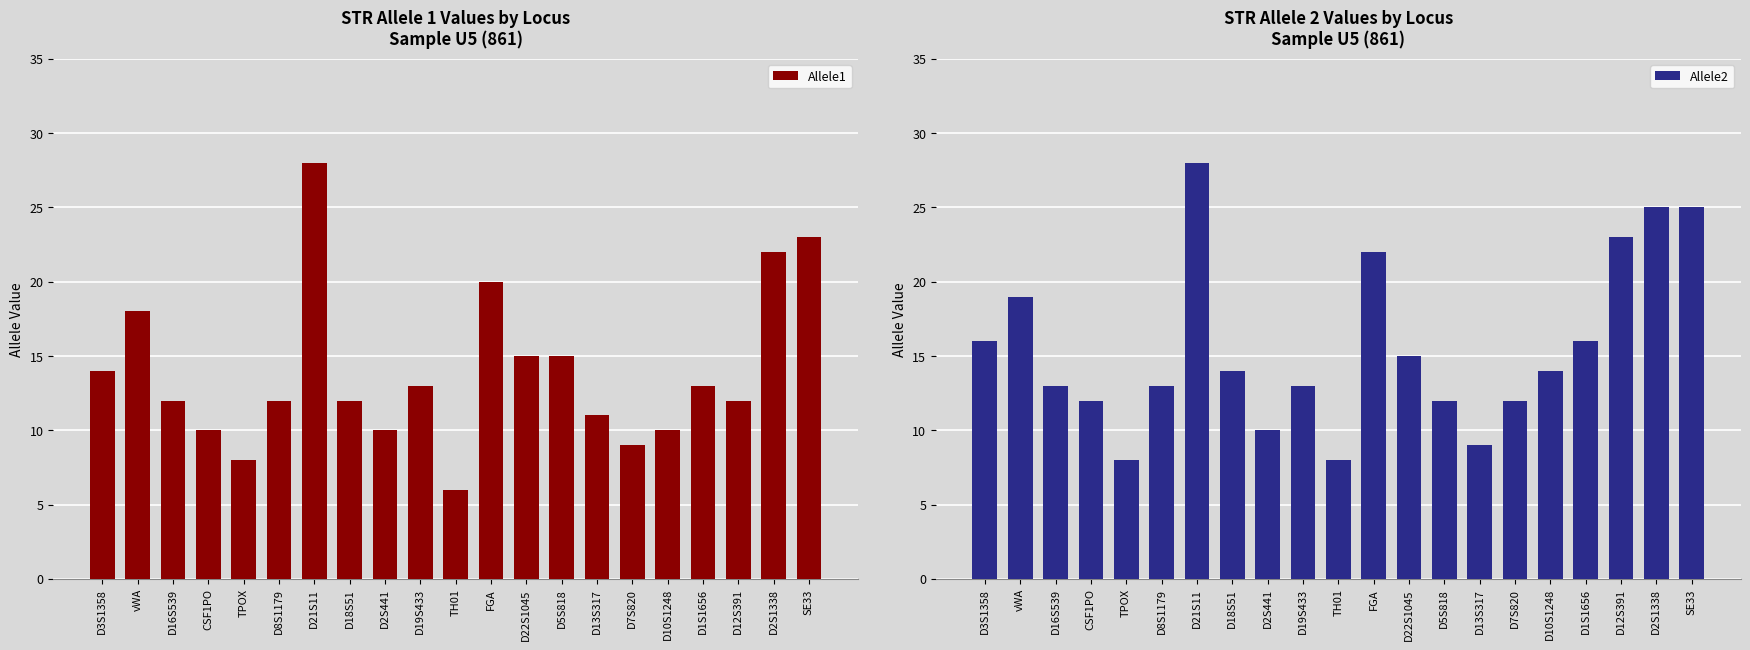

Is the value of Allele1 at D21S11 greater than the value of Allele2 at D8S1179?

Yes